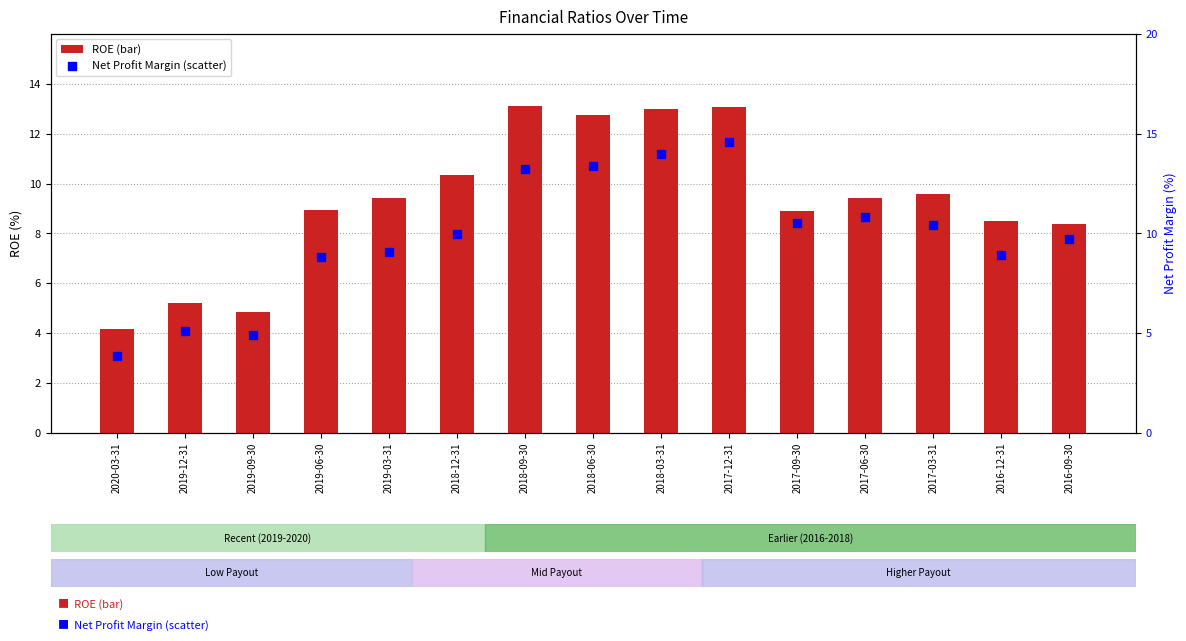

Which series has the largest total across all categories?

Net Profit Margin